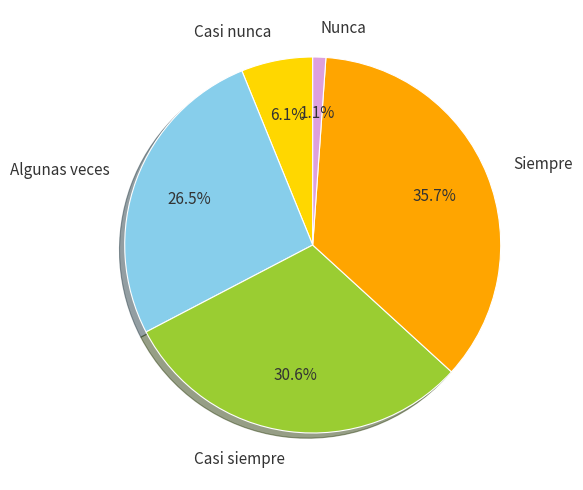

Combined, what portion of the pie is Algunas veces and Nunca?

27.6%